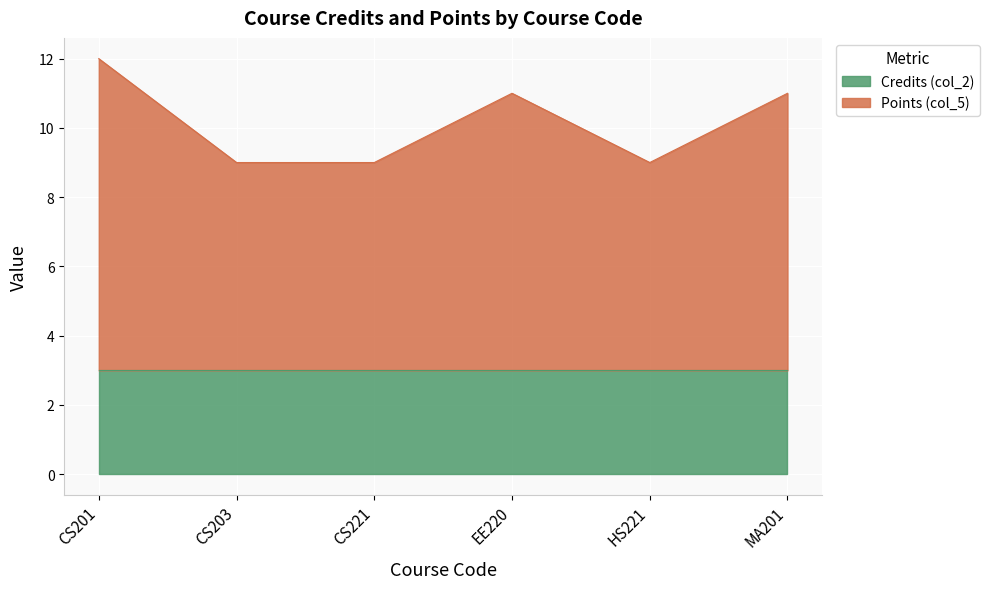

Reading left to right, what are all the values shown in this chart?

12	9	9	11	9	11